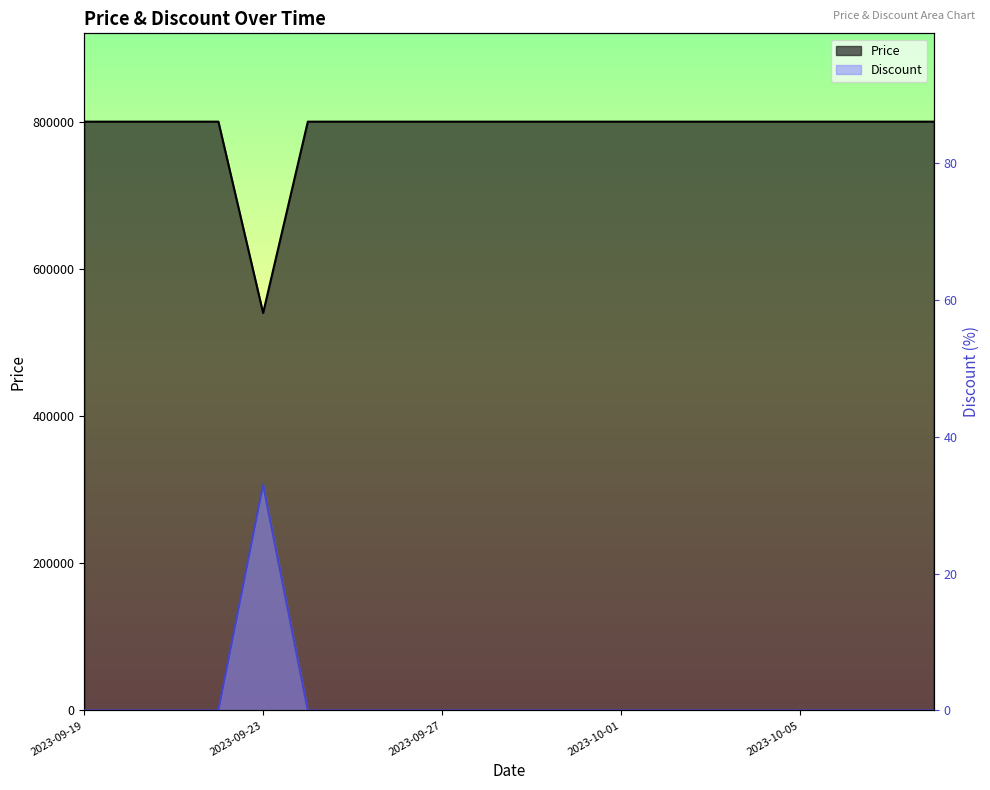

At which label does Discount reach its minimum?

2023-09-19